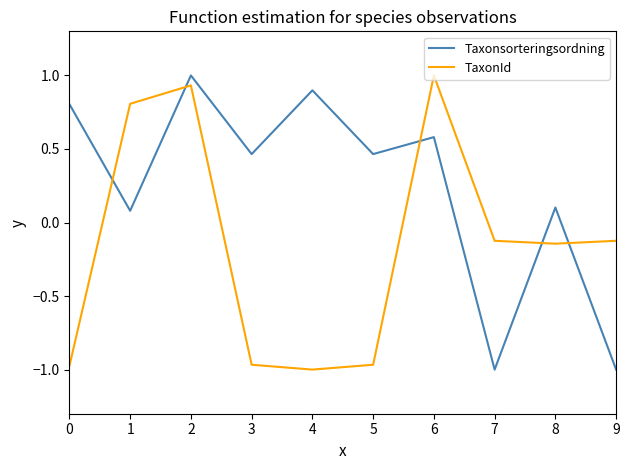

Where does the TaxonId series first go above 0?

1